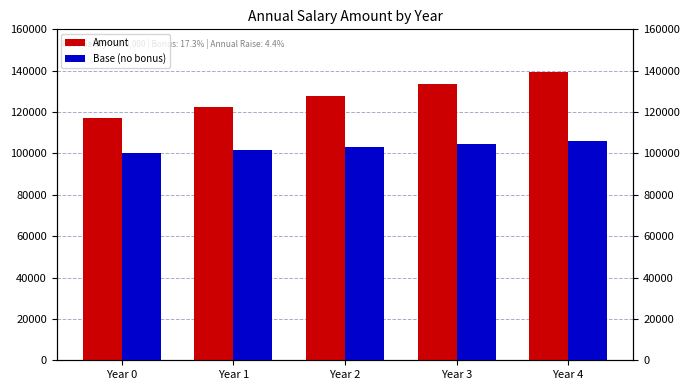

What is the lowest value of the Amount series?

117283.5